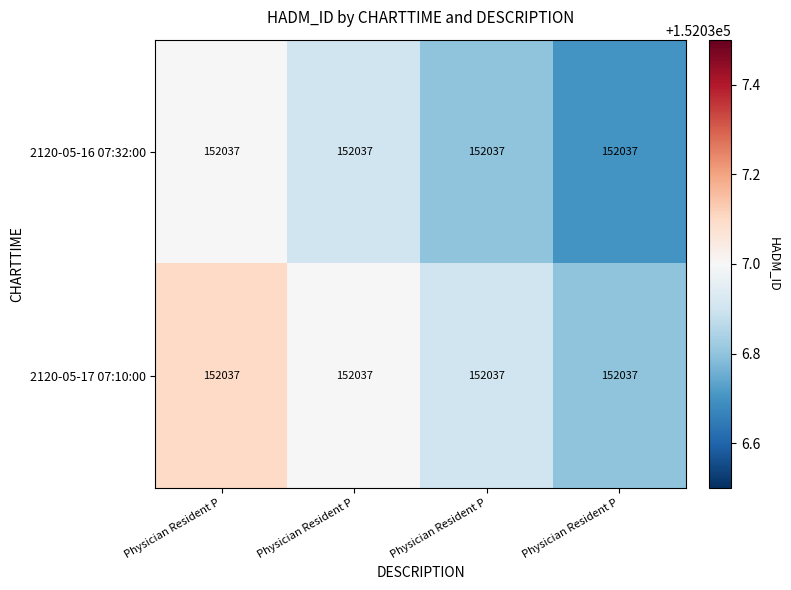

What value does the 2120-05-17 07:10:00 series have at Physician Resident P?

152037.1